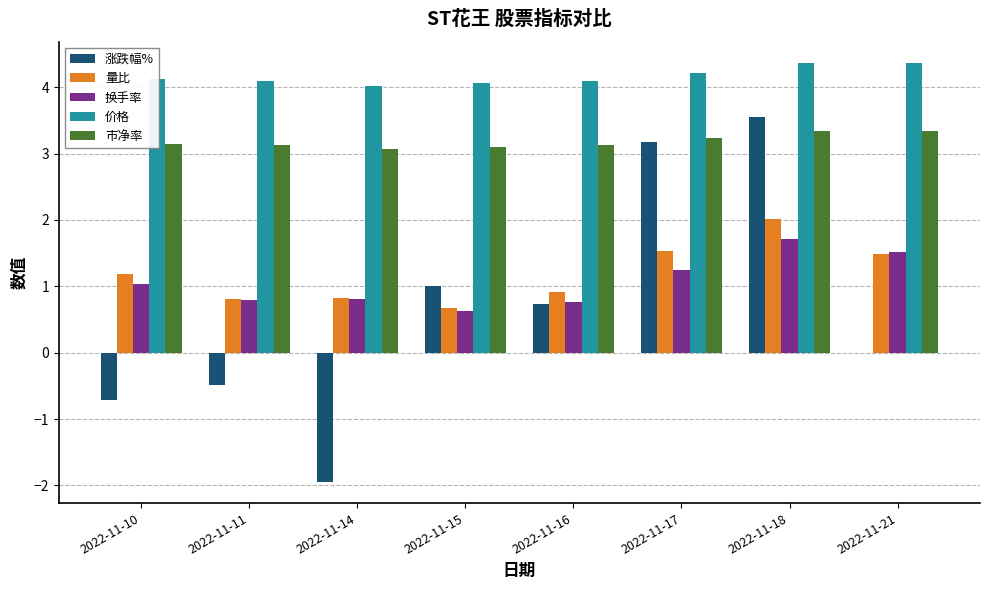

Is it true that 换手率 equals 1.2 at 2022-11-17?

True